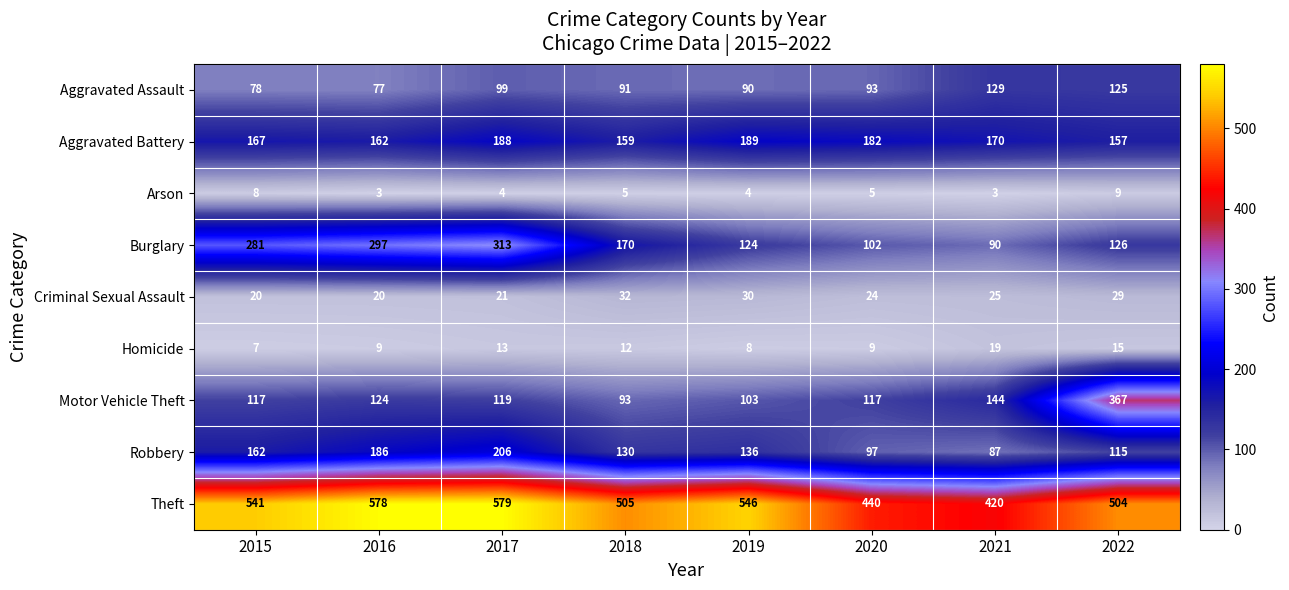

Which series has the largest range (max minus min)?

Motor Vehicle Theft